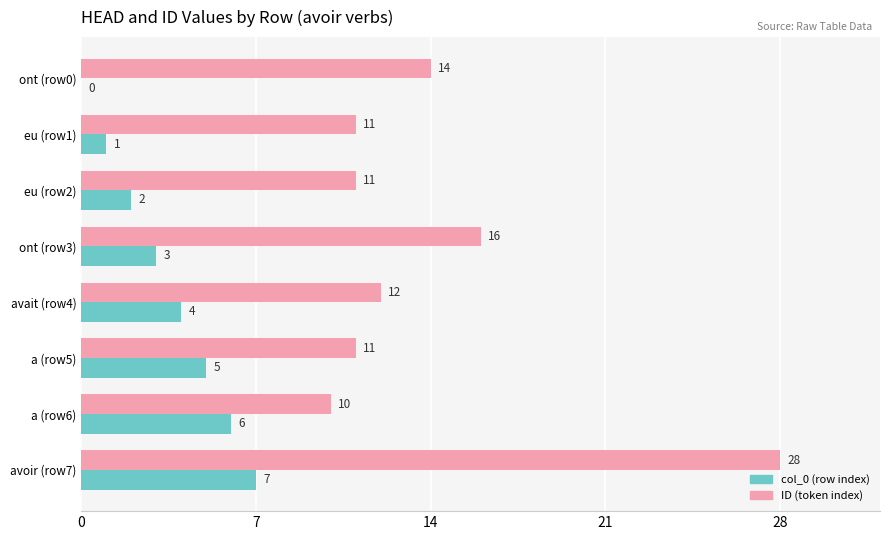

What is the greatest value displayed?

28